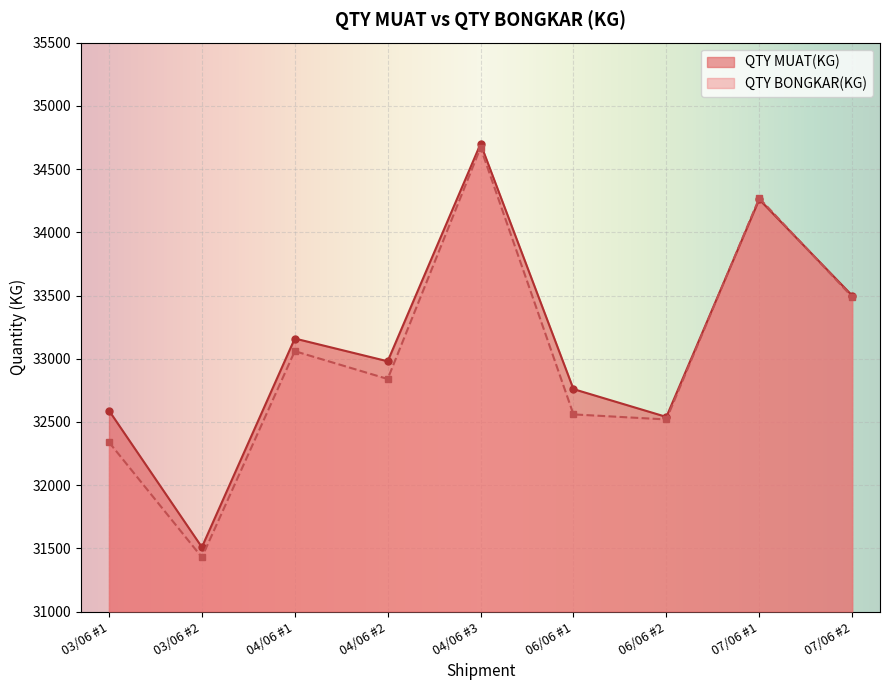

What is the average value of the QTY BONGKAR(KG) series?

33020